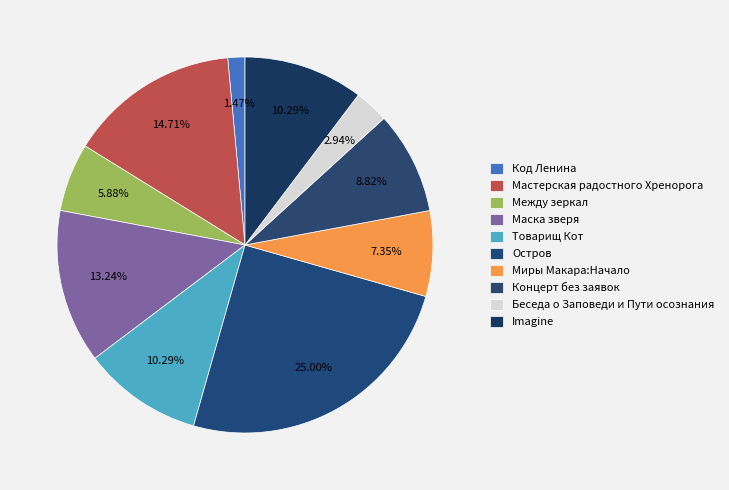

What percentage is the Миры Макара:Начало slice, to the nearest percent?

7%